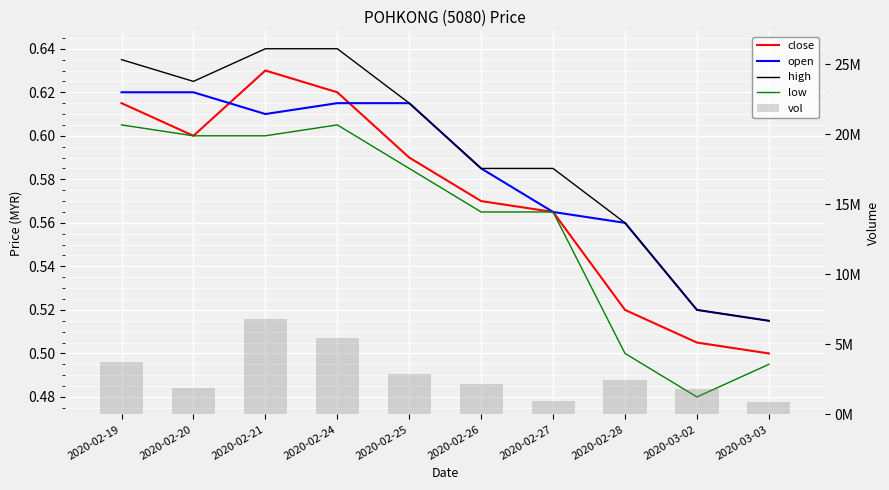

What is the spread (max minus min) of values at 2020-02-24?

5445399.4